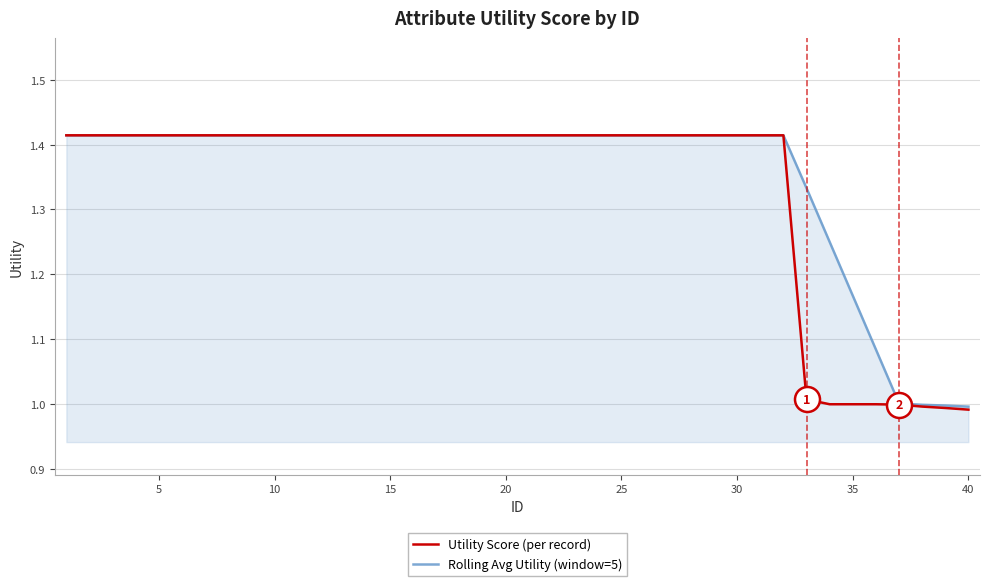

What are all the series names shown in the legend?

Utility Score (per record), Rolling Avg Utility (window=5)